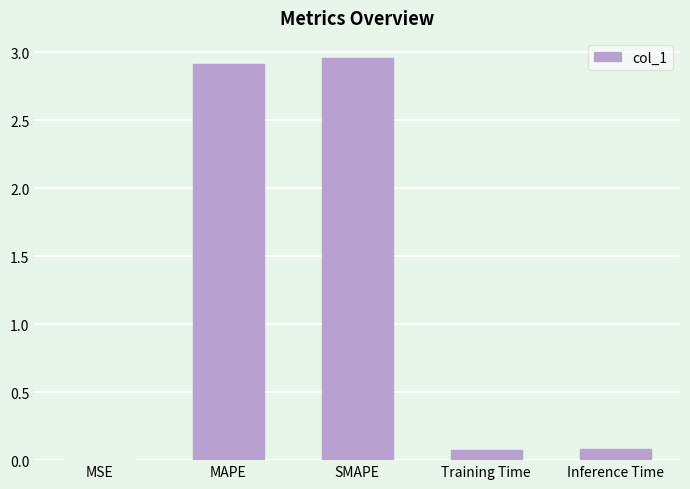

The value at MAPE is 2.9. True or false?

True